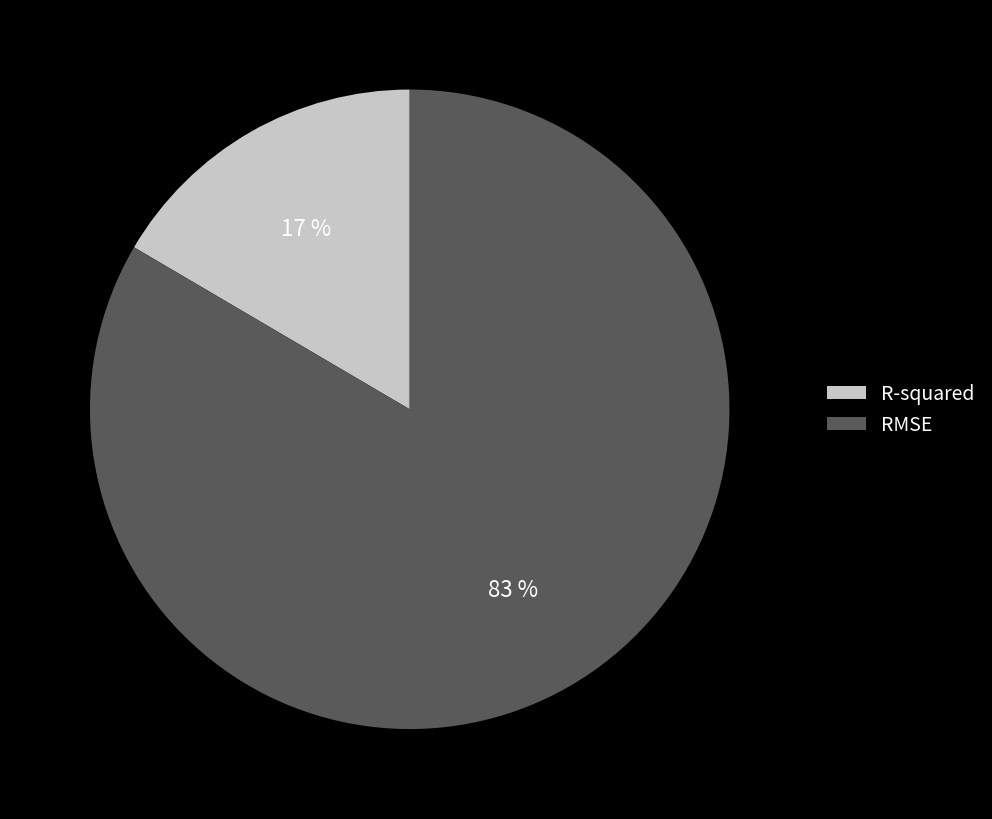

How many segments does this pie chart have?

2